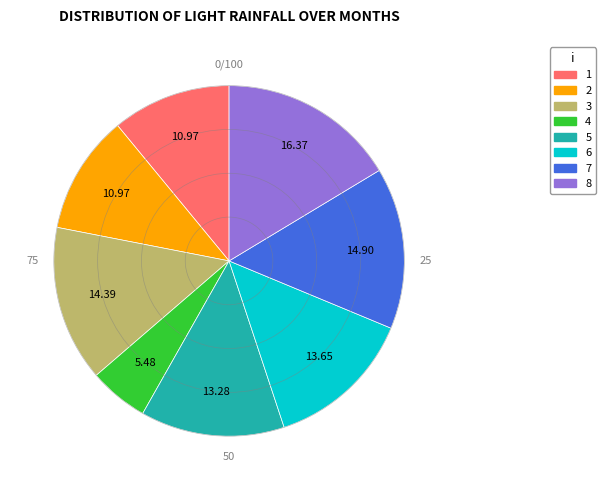

What is the ratio of the value at 8 to the value at 2?

1.5